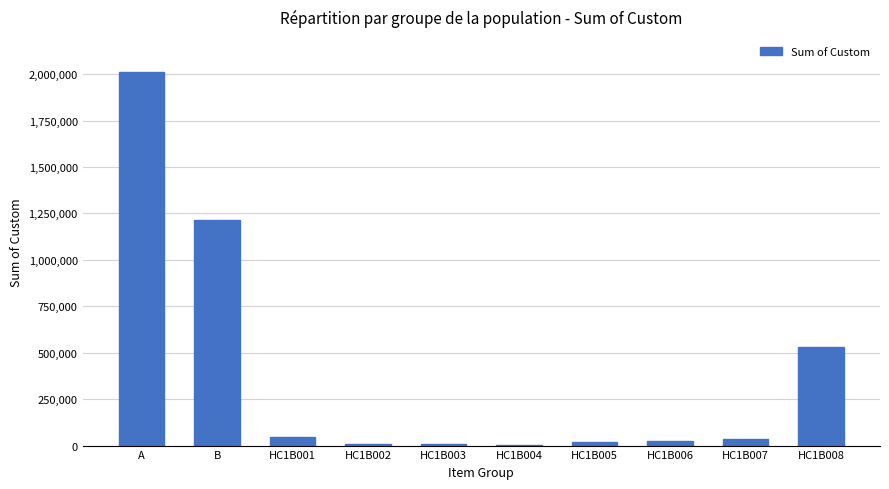

Is it true that the value at A is 2896903.9?

False